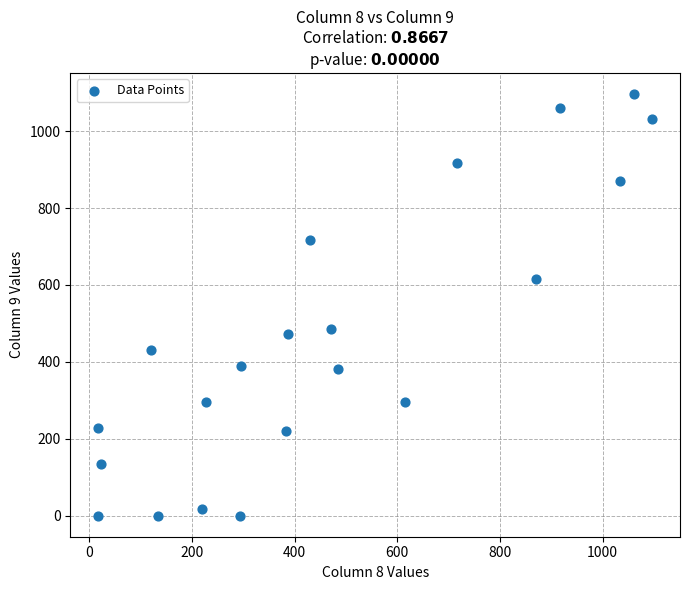

What is the range of X values (max minus min)?

1079.4